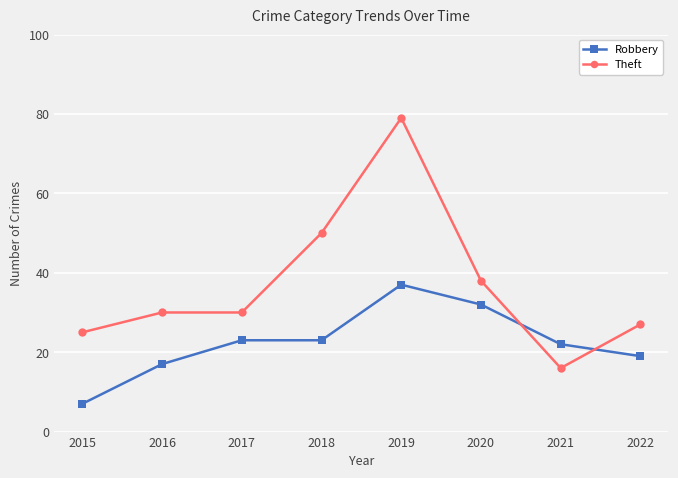

List the series in order of their overall mean, highest first.

Theft, Robbery